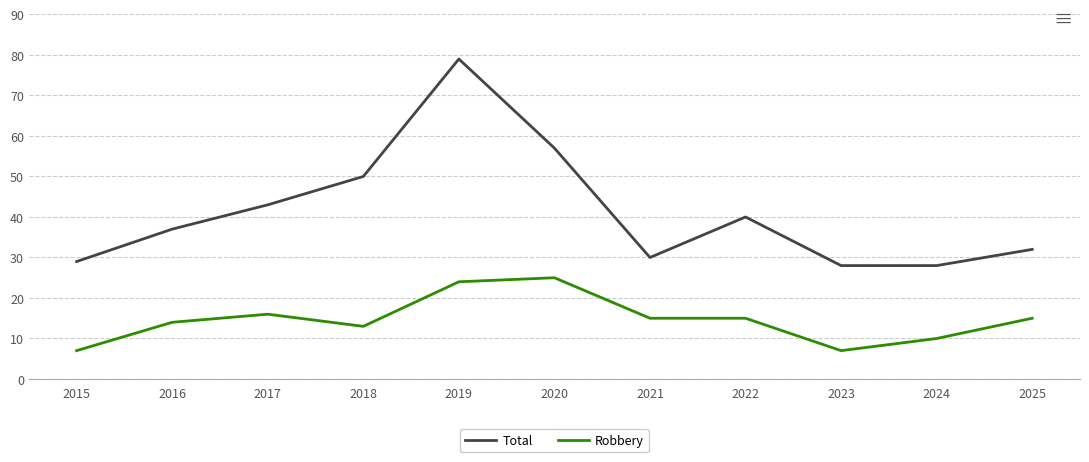

What is the average value of the Robbery series?

15